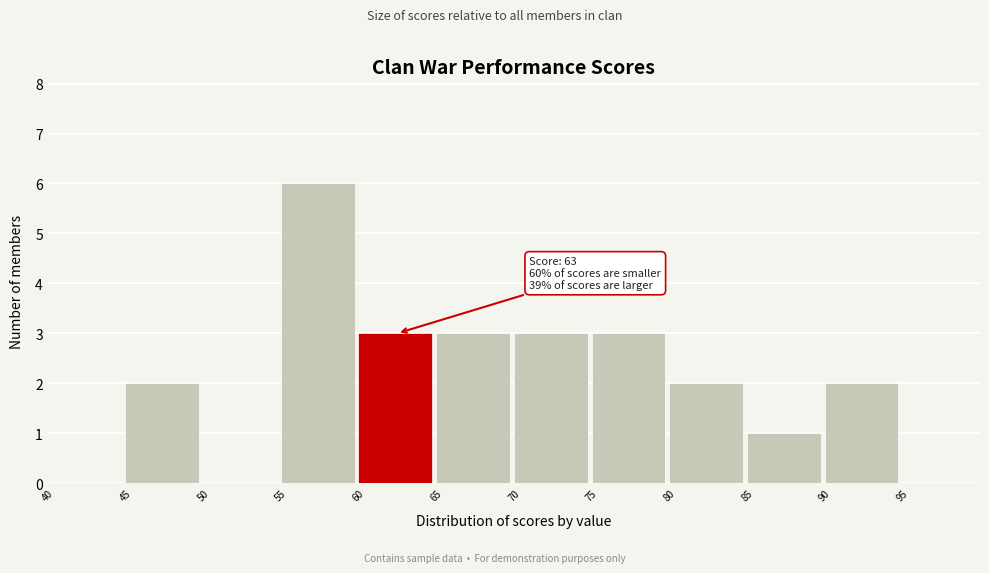

Which range on the x-axis has the tallest bar?

55 to 60